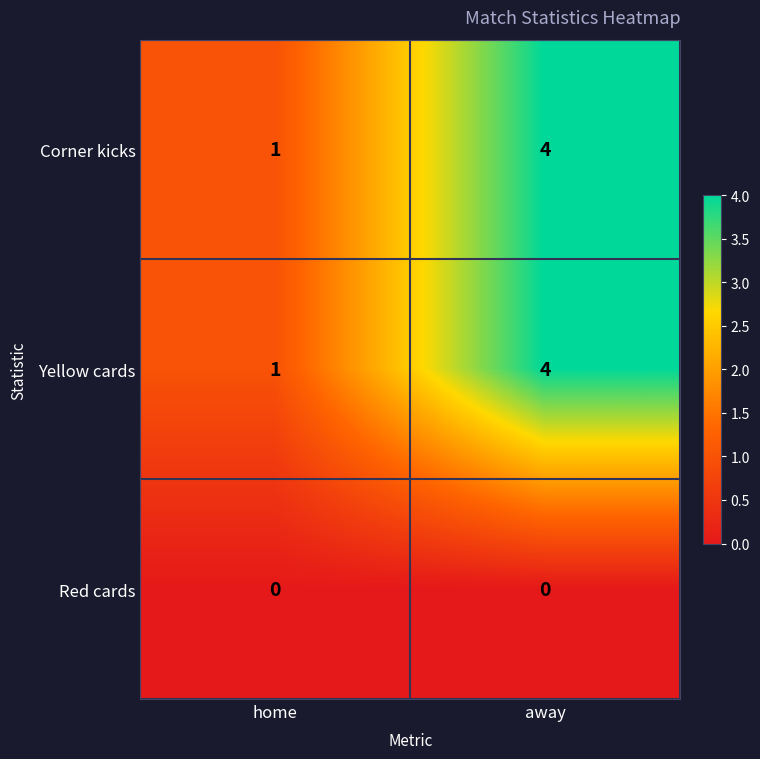

What is the difference between the maximum and minimum values in the Corner kicks series?

3